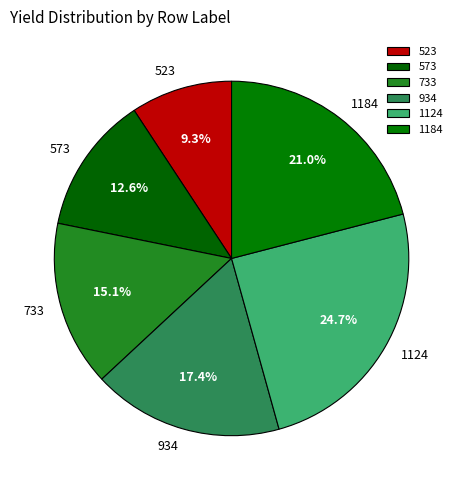

Rank the categories by value from lowest to highest.

523, 573, 733, 934, 1184, 1124